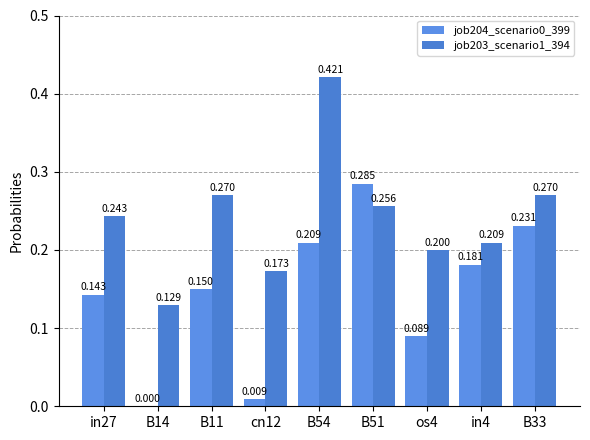

What is the highest value of the job204_scenario0_399 series?

0.3